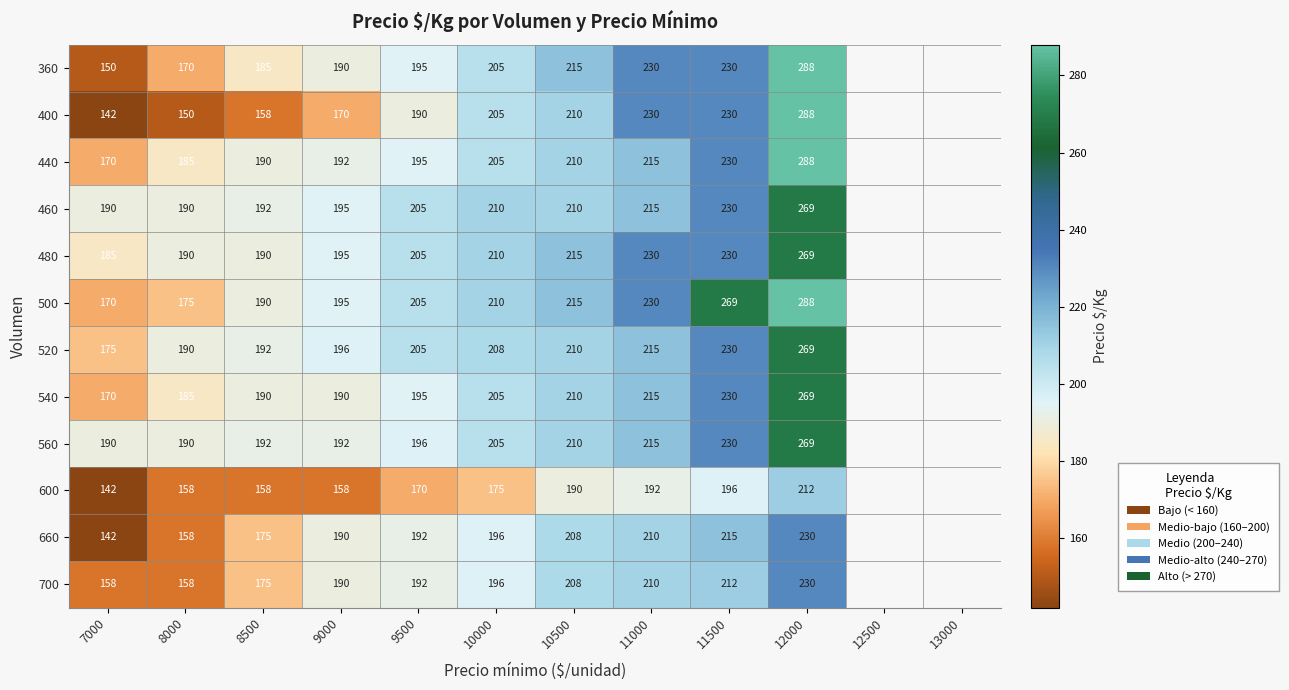

At which label does 400 reach its minimum?

7000